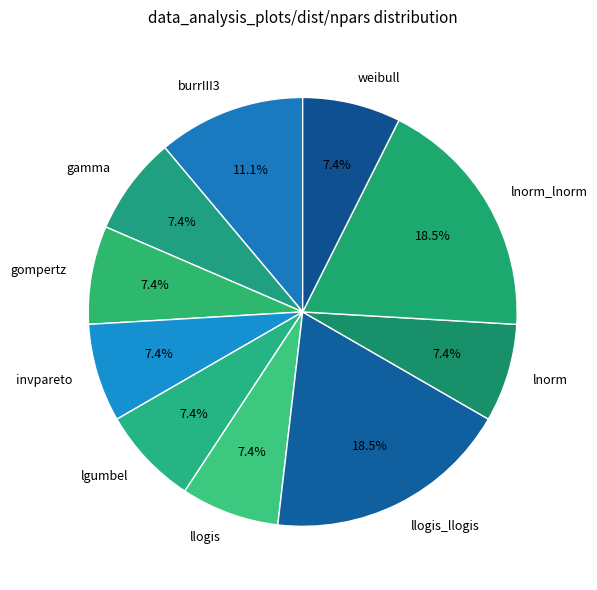

How many segments does this pie chart have?

10